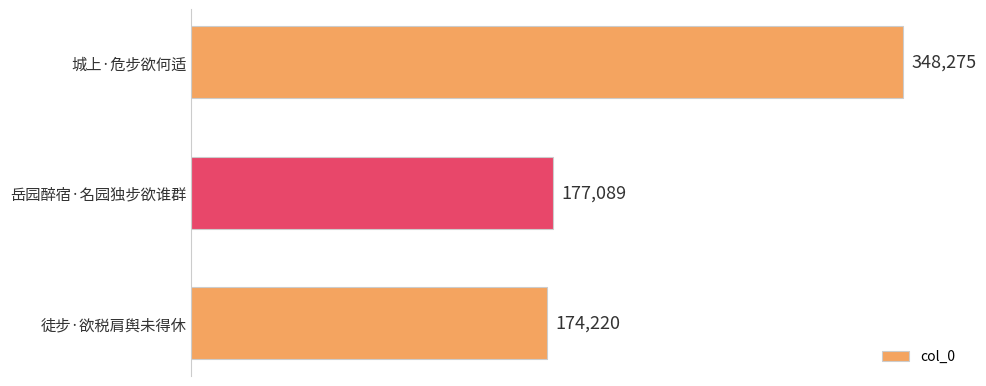

Are the bars grouped side by side (vs. stacked)?

No